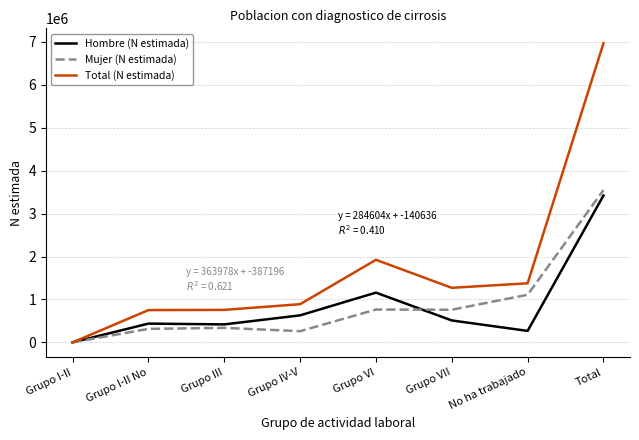

The value of Total (N estimada) at Total is 2662416. True or false?

False